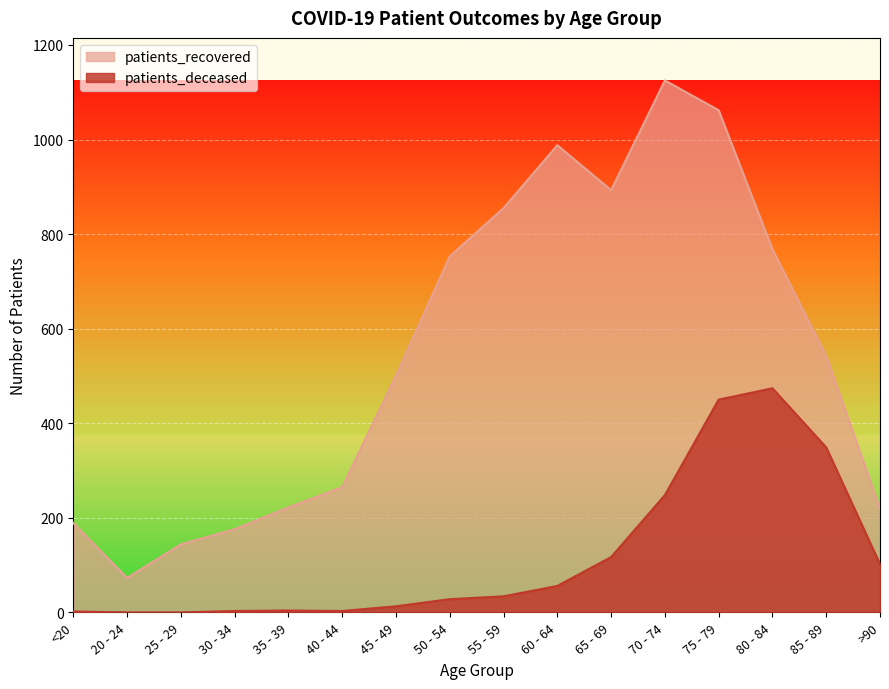

Between 65 - 69 and 50 - 54, which is larger?

65 - 69